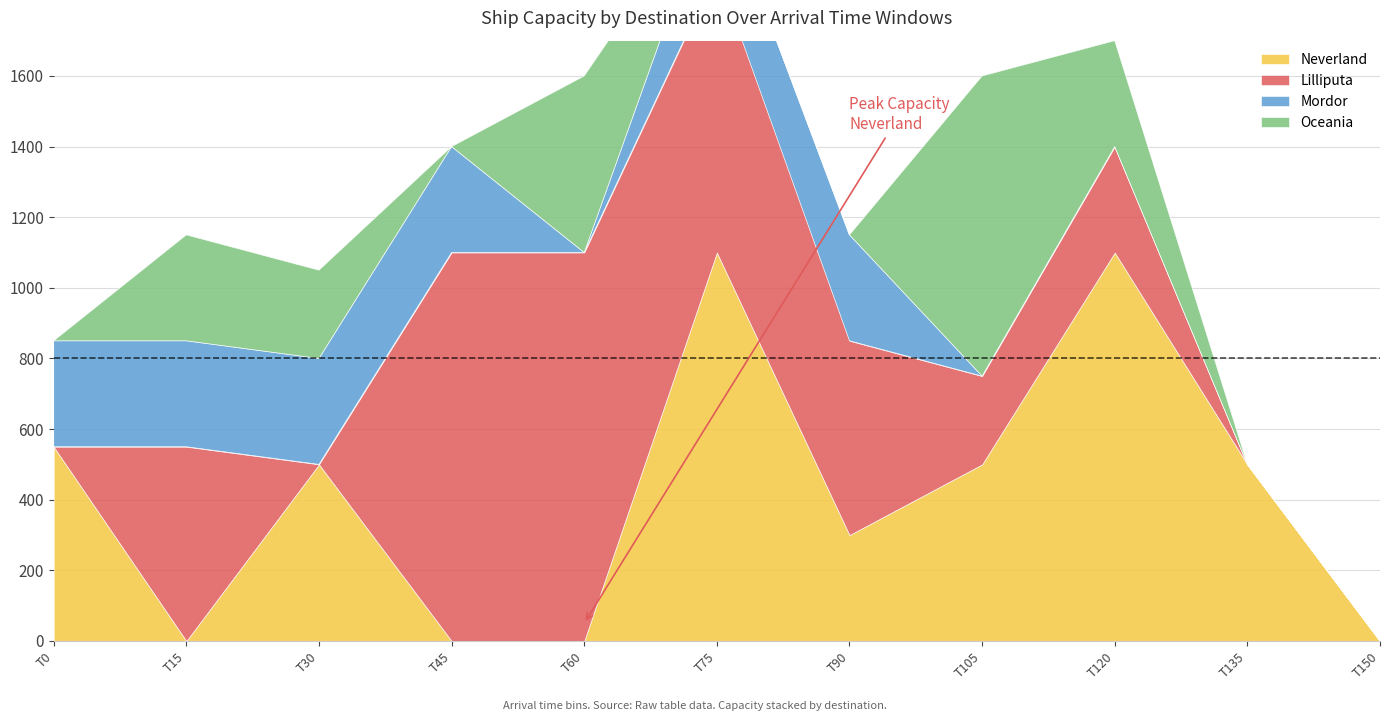

List the series in order of their peak value, highest first.

Neverland, Lilliputa, Oceania, Mordor